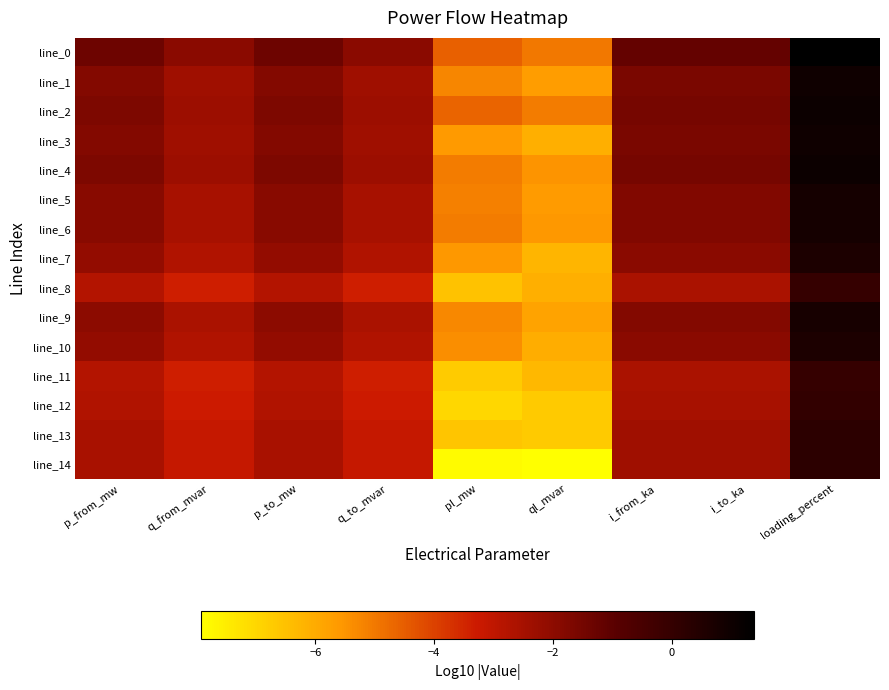

Rank the series by their maximum value, from highest to lowest.

line_0, line_4, line_2, line_3, line_1, line_5, line_6, line_9, line_10, line_7, line_14, line_13, line_12, line_11, line_8